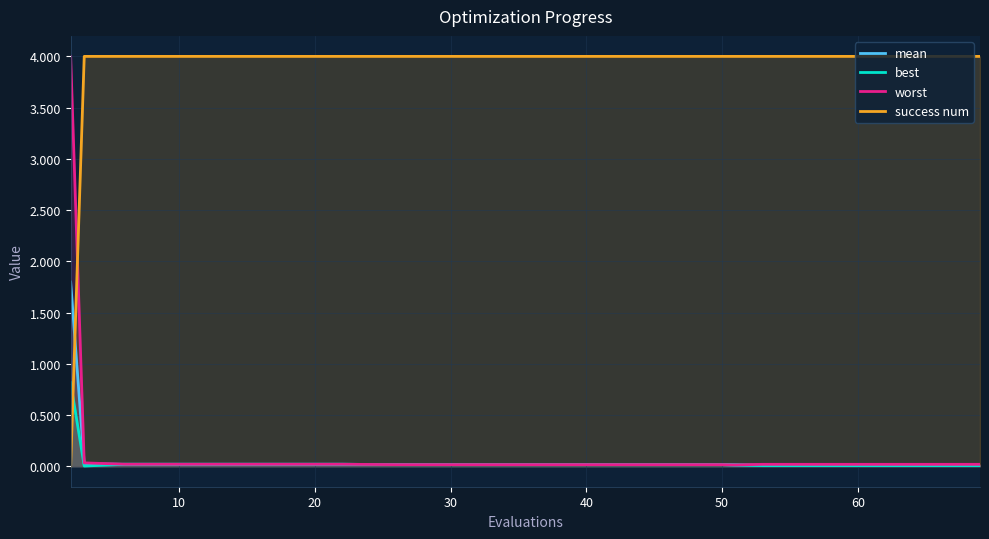

What is the maximum value for success num?

4.0